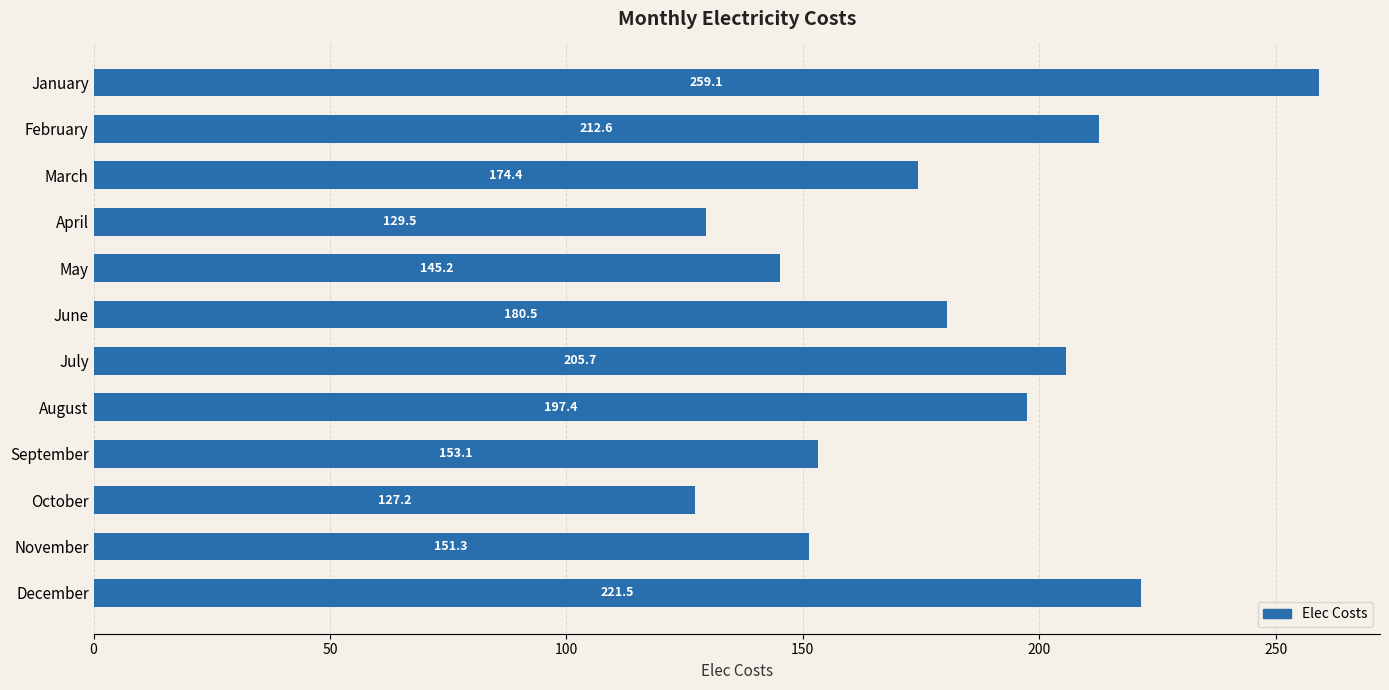

Is it true that the value at June is 180.5?

True